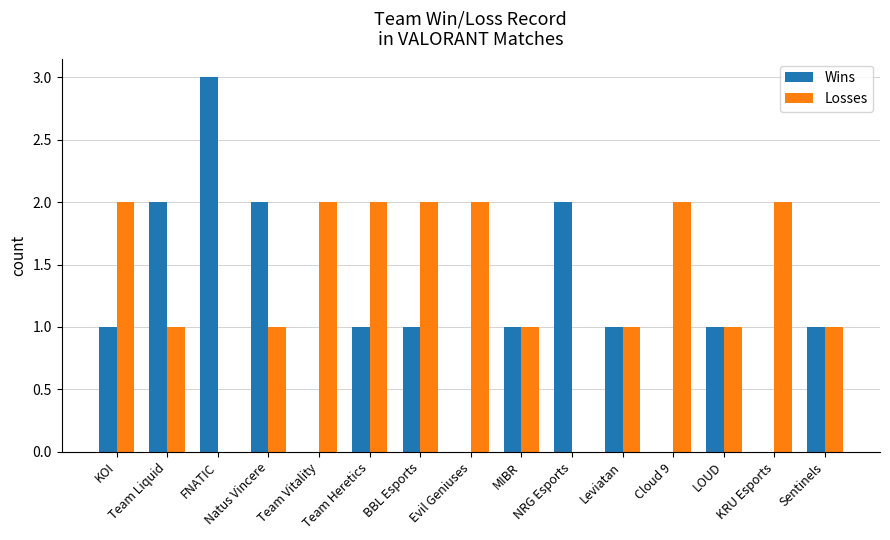

What is the sum of all Losses values?

20